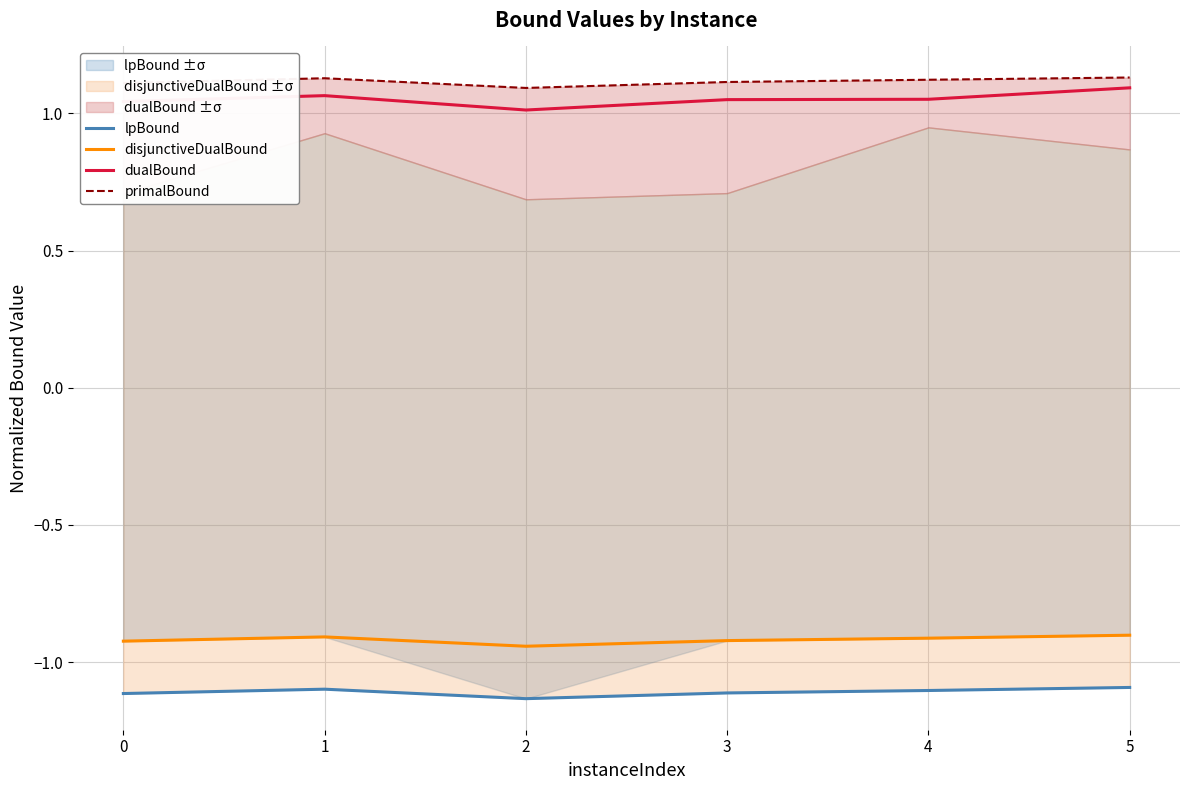

What is the greatest value displayed?

1.1